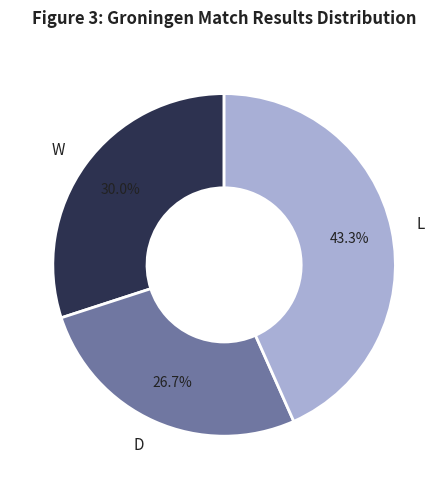

Approximately how many times larger is the value at D compared to L?

0.6